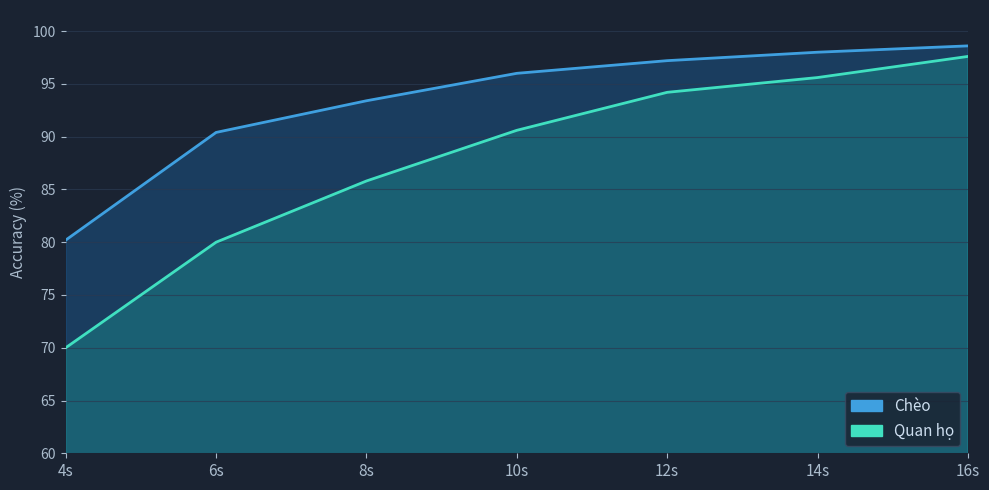

How many data points in Chèo are above 96?

3